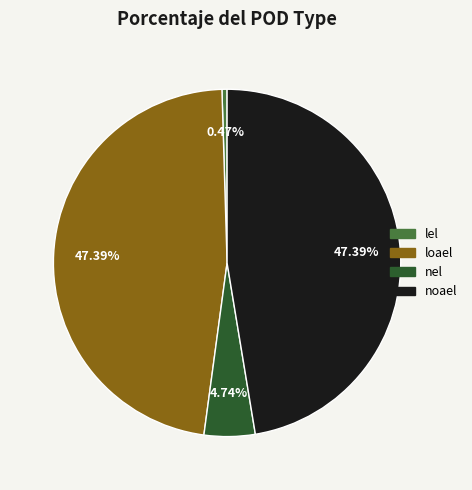

Which slice is the smallest?

lel